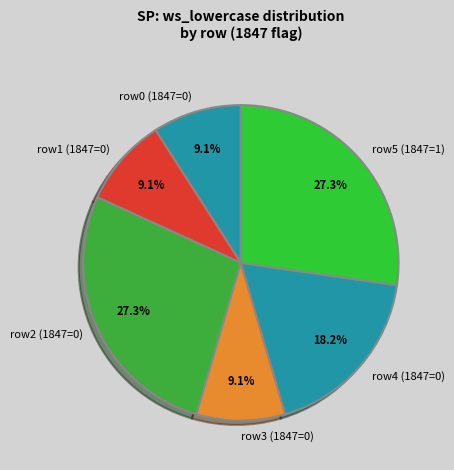

What percentage is NOT represented by row1 (1847=0)?

90.9%